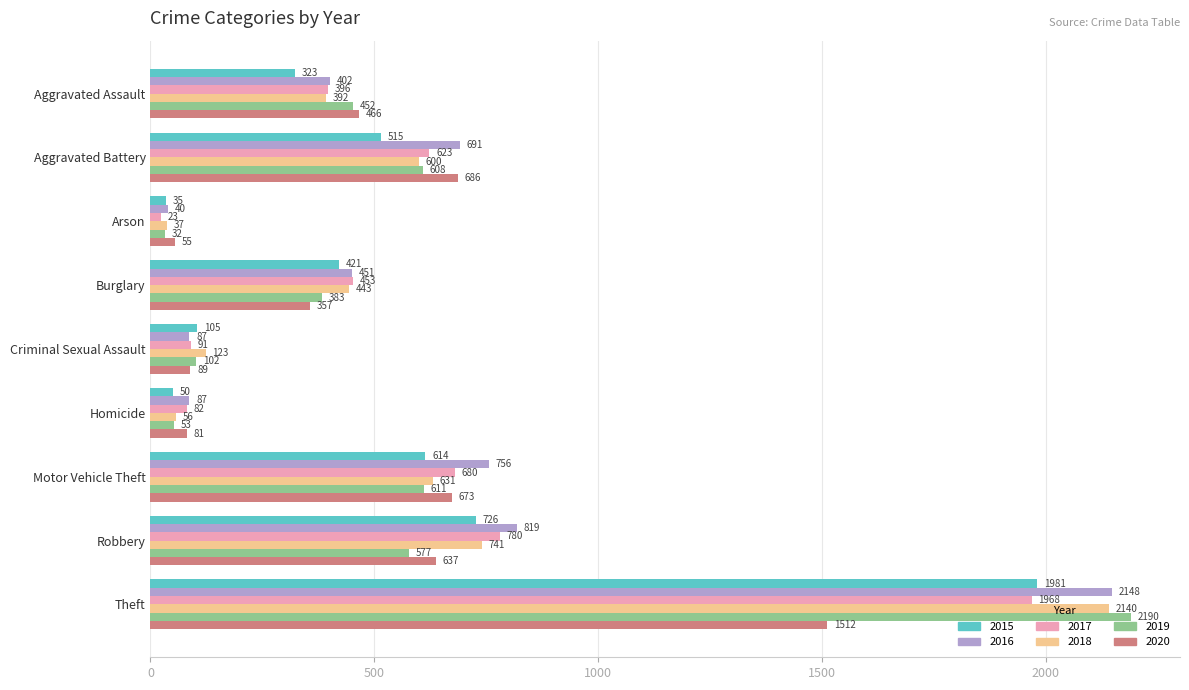

Which series has the largest range (max minus min)?

2019